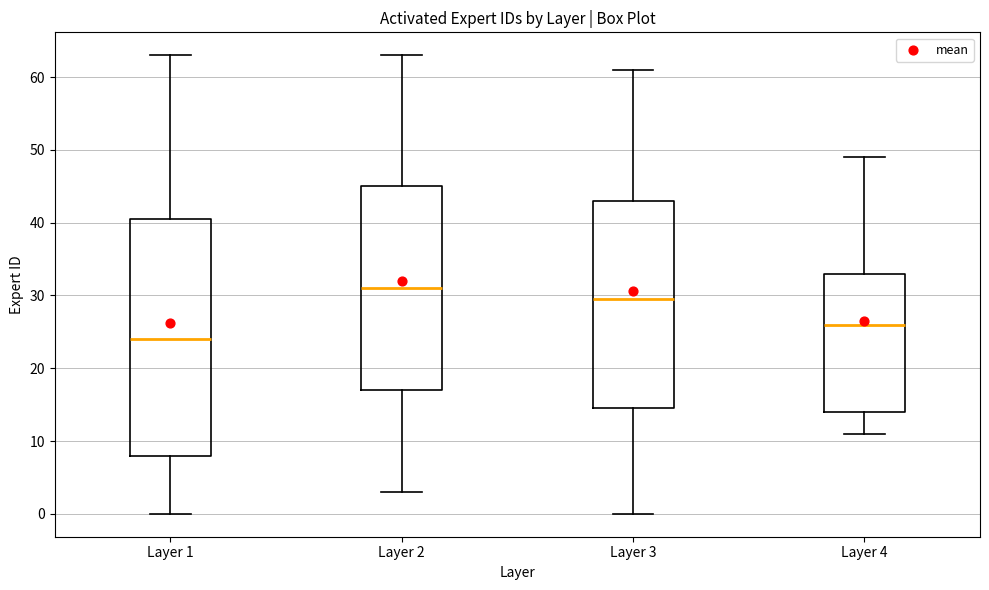

Comparing the boxes themselves (not the whiskers), which one is the tallest?

Layer 1